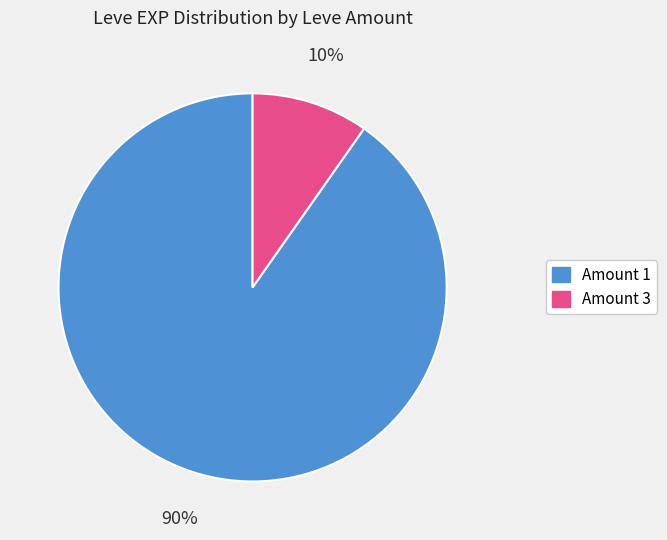

Does any single category account for the majority?

Yes